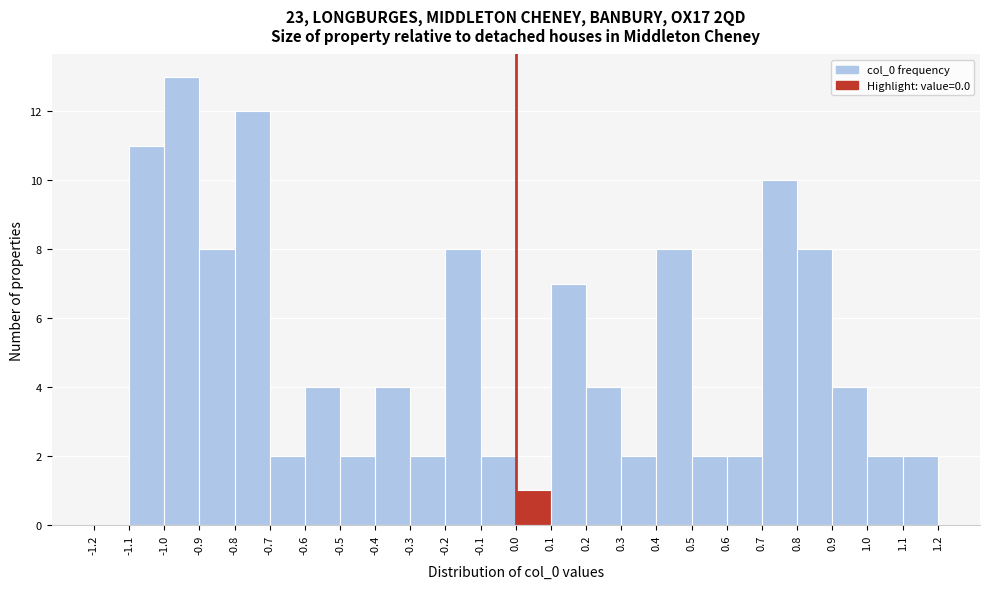

Over which range of the x-axis is the bar tallest?

-1.0 to -0.9